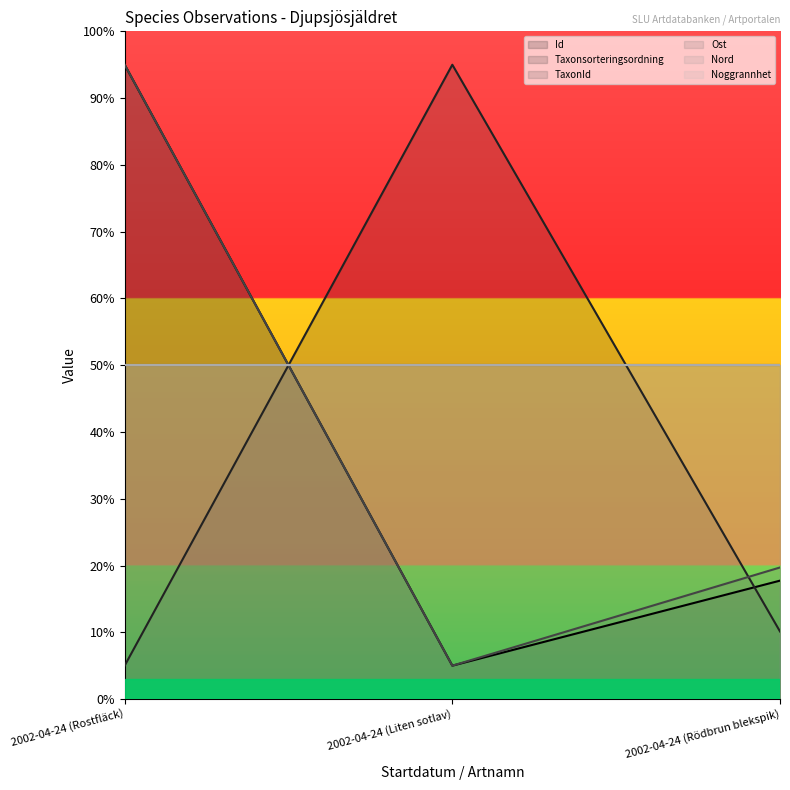

At which label does Id first exceed 17?

2002-04-24 (Rostfläck)